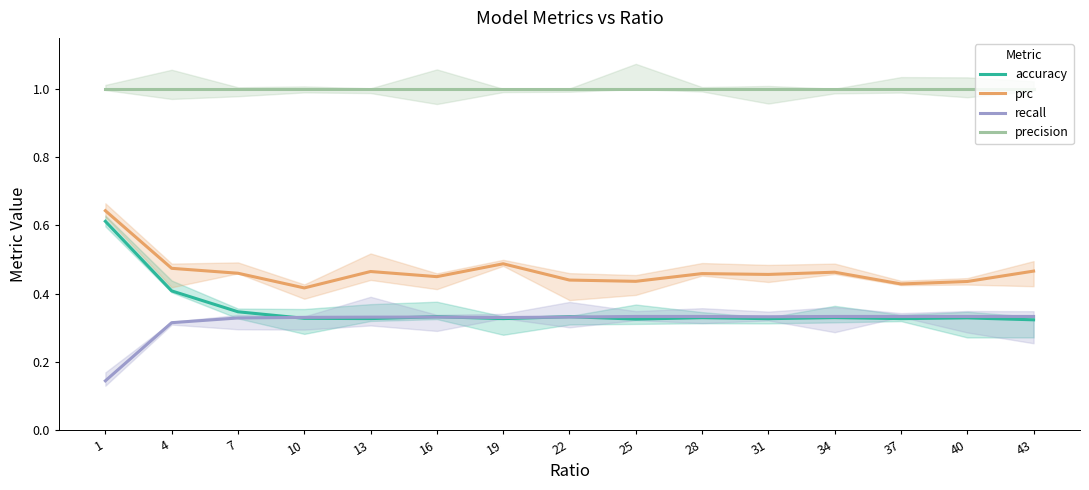

Rank the categories by precision value from highest to lowest.

1, 4, 7, 10, 13, 16, 19, 22, 25, 28, 31, 34, 37, 40, 43